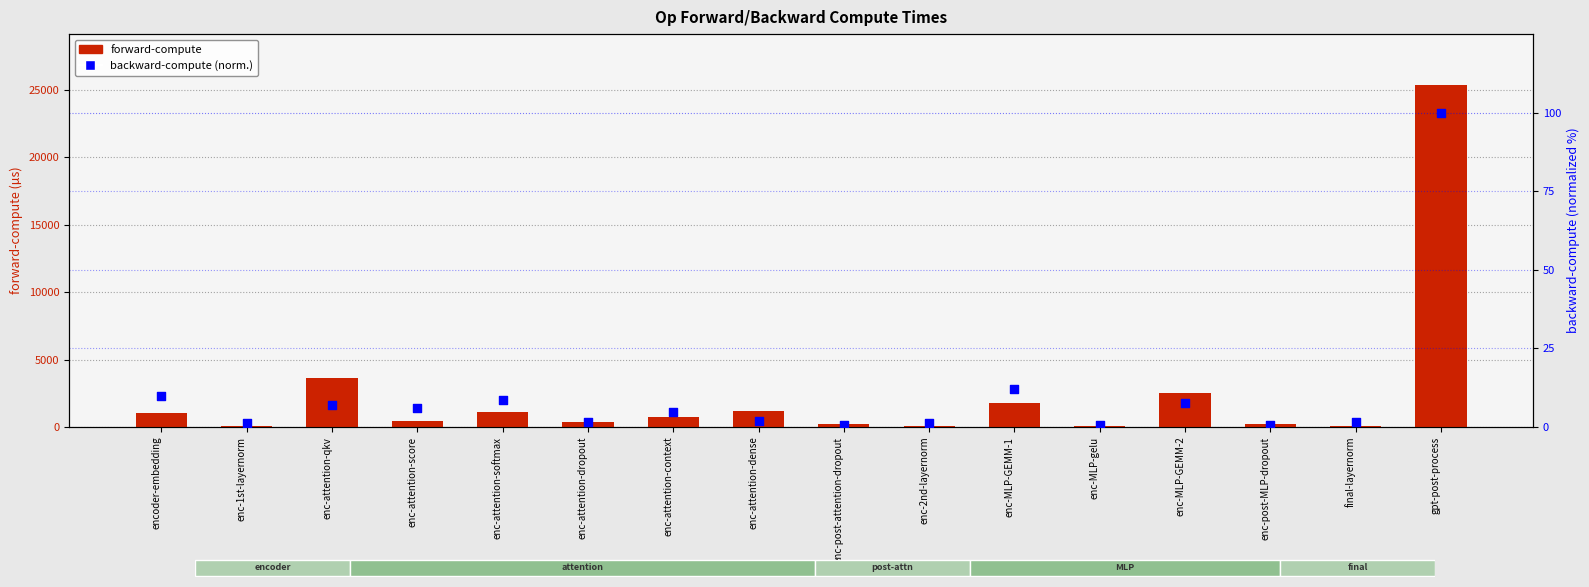

At how many categories does at least one series exceed 171?

12